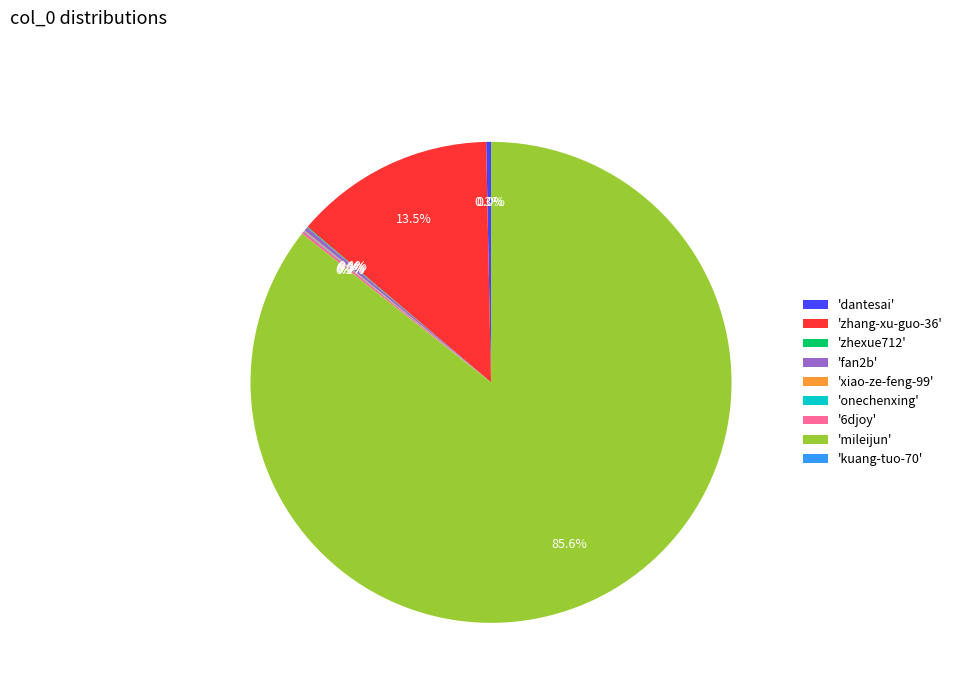

Which slice is the largest?

'mileijun'